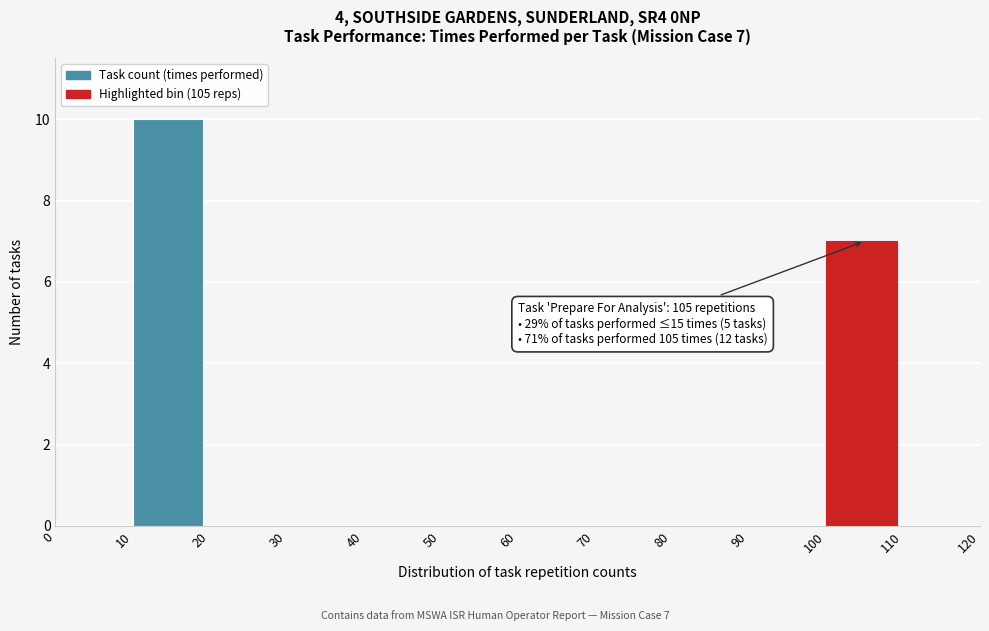

Over which range of the x-axis is the bar tallest?

10 to 20